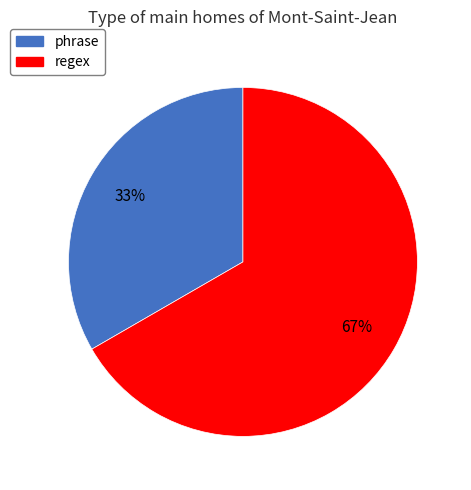

Approximately how many times larger is the value at regex compared to phrase?

2.0